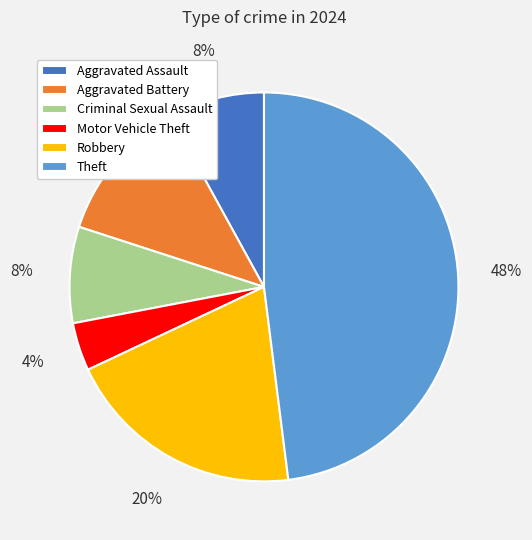

Combined, do Robbery and Criminal Sexual Assault account for over 50%?

No